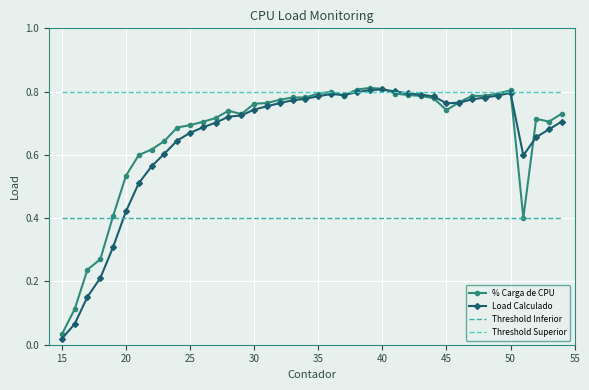

True or false: Threshold Superior and Threshold Inferior intersect in this chart.

False